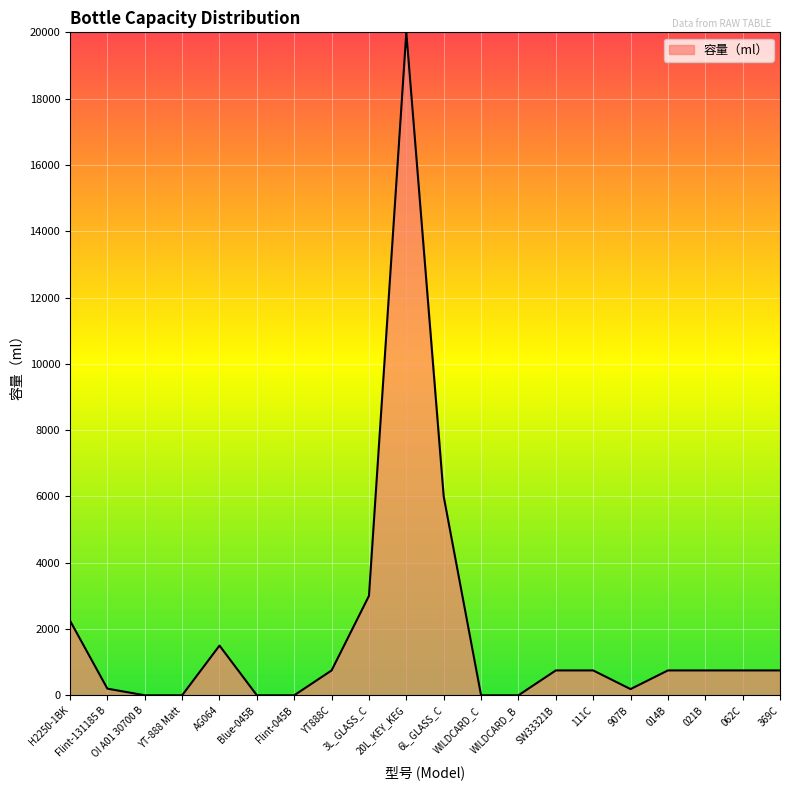

The chart shows a value of 187 at 907B. True or false?

True